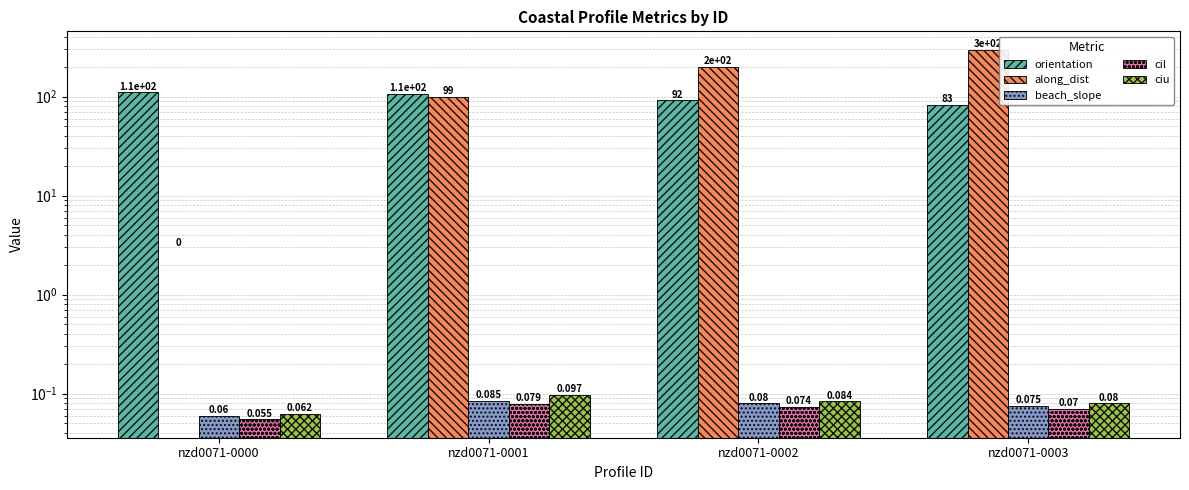

Reading left to right, extract all data points from this chart.

orientation: nzd0071-0000=111.1	nzd0071-0001=106.6	nzd0071-0002=92.3	nzd0071-0003=82.5
along_dist: nzd0071-0000=0.0	nzd0071-0001=98.8	nzd0071-0002=198.6	nzd0071-0003=297.1
beach_slope: nzd0071-0000=0.1	nzd0071-0001=0.1	nzd0071-0002=0.1	nzd0071-0003=0.1
cil: nzd0071-0000=0.1	nzd0071-0001=0.1	nzd0071-0002=0.1	nzd0071-0003=0.1
ciu: nzd0071-0000=0.1	nzd0071-0001=0.1	nzd0071-0002=0.1	nzd0071-0003=0.1